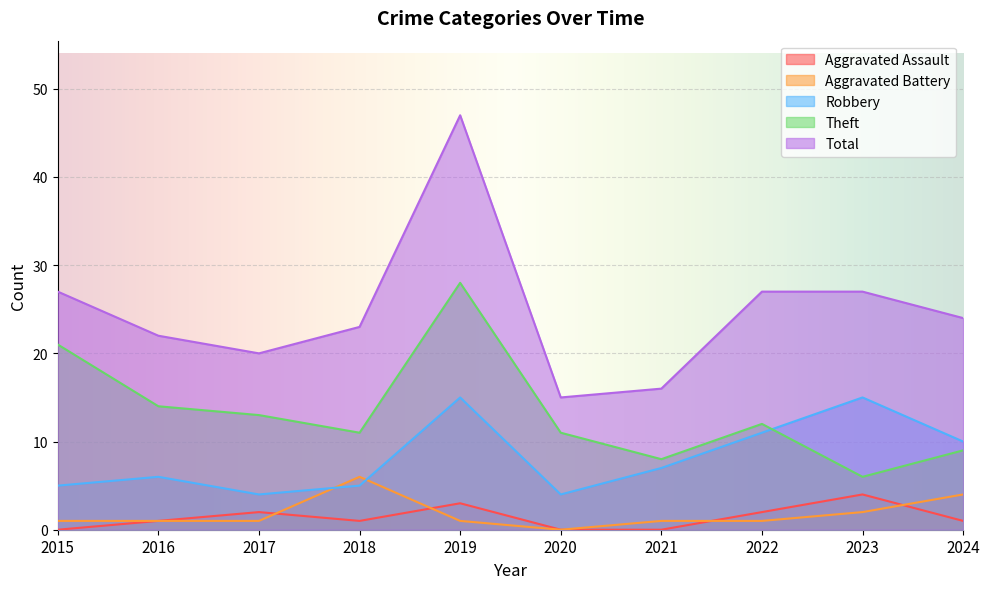

Reading left to right, list all the values displayed in this chart.

Aggravated Assault: 2015=0	2016=1	2017=2	2018=1	2019=3	2020=0	2021=0	2022=2	2023=4	2024=1
Aggravated Battery: 2015=1	2016=1	2017=1	2018=6	2019=1	2020=0	2021=1	2022=1	2023=2	2024=4
Robbery: 2015=5	2016=6	2017=4	2018=5	2019=15	2020=4	2021=7	2022=11	2023=15	2024=10
Theft: 2015=21	2016=14	2017=13	2018=11	2019=28	2020=11	2021=8	2022=12	2023=6	2024=9
Total: 2015=27	2016=22	2017=20	2018=23	2019=47	2020=15	2021=16	2022=27	2023=27	2024=24